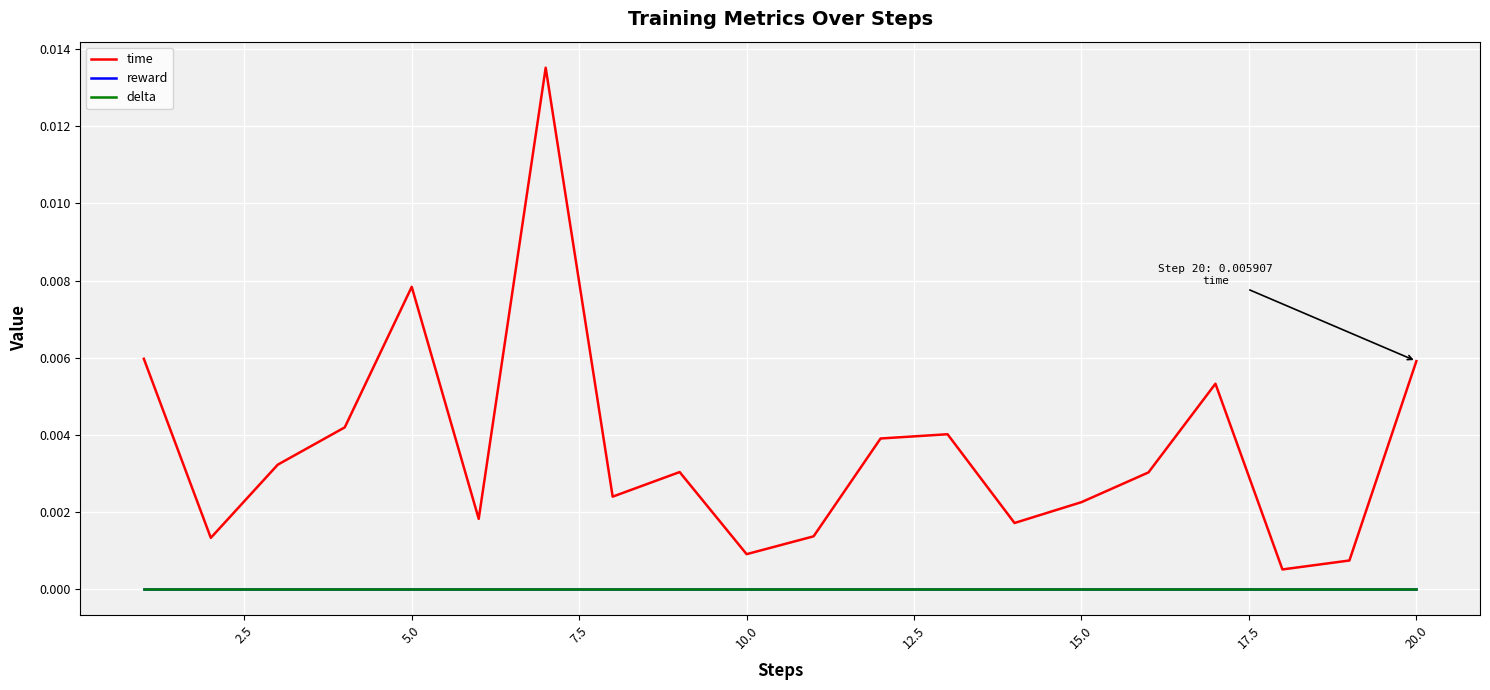

Is this an area chart (filled region under the line)?

No